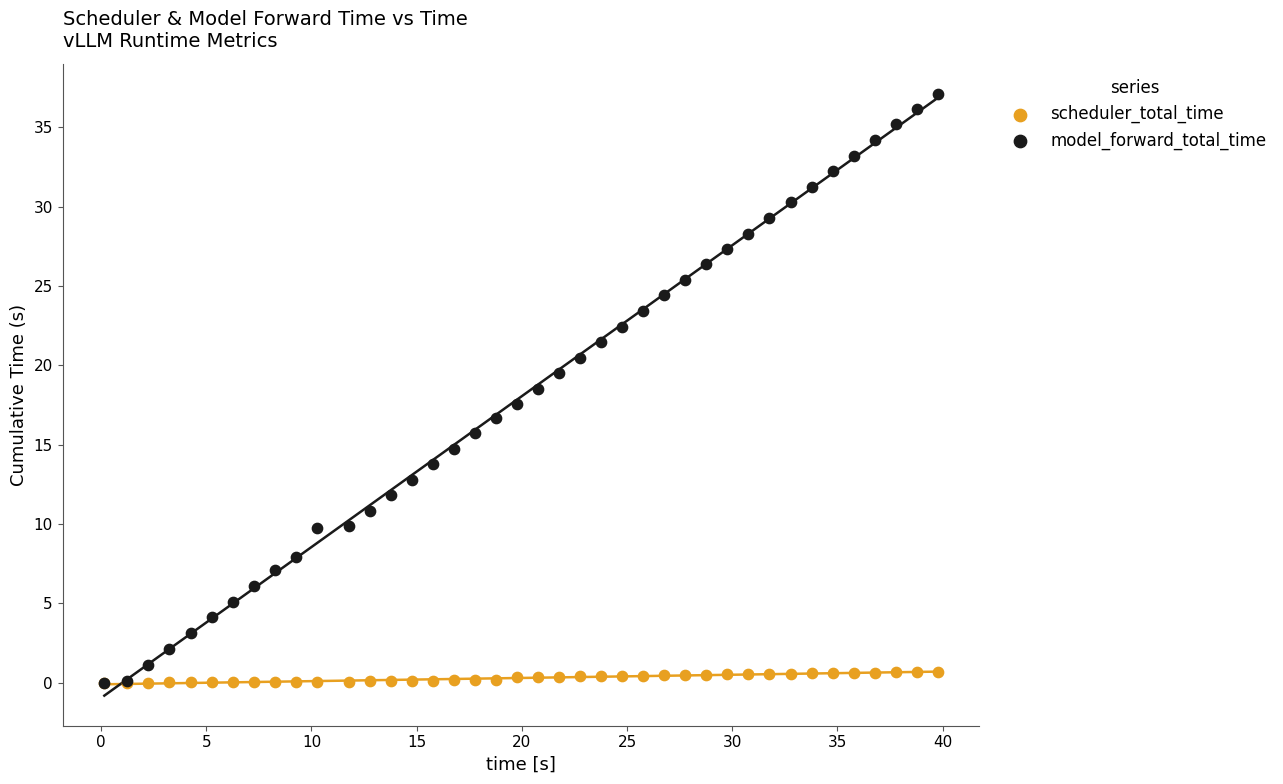

What are all the series names shown in the legend?

scheduler_total_time, model_forward_total_time